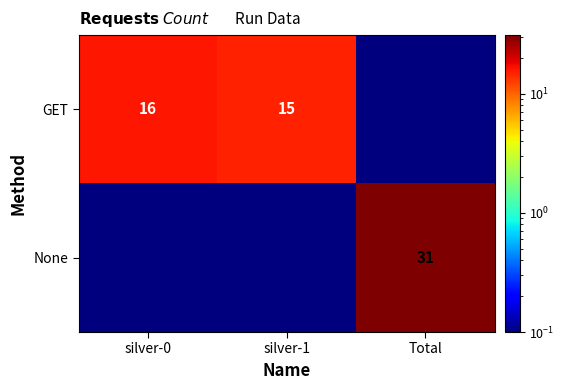

Is it true that None equals 46.8 at Total?

False